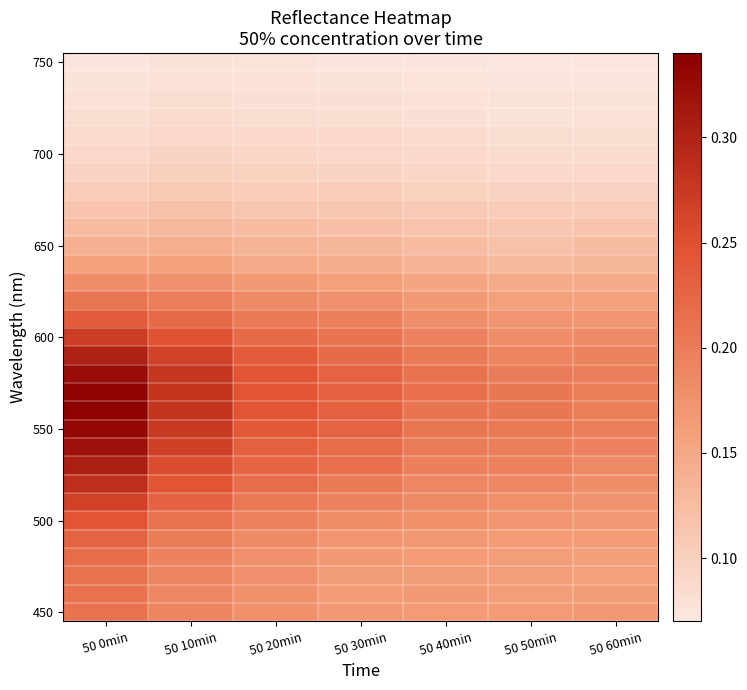

Which label corresponds to the largest value in the chart?

50 0min